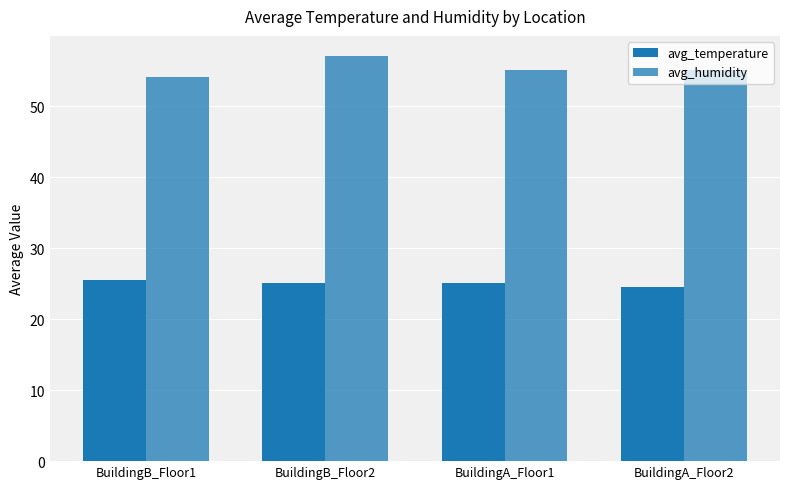

Between BuildingA_Floor1 and BuildingB_Floor2, which is larger?

BuildingB_Floor2